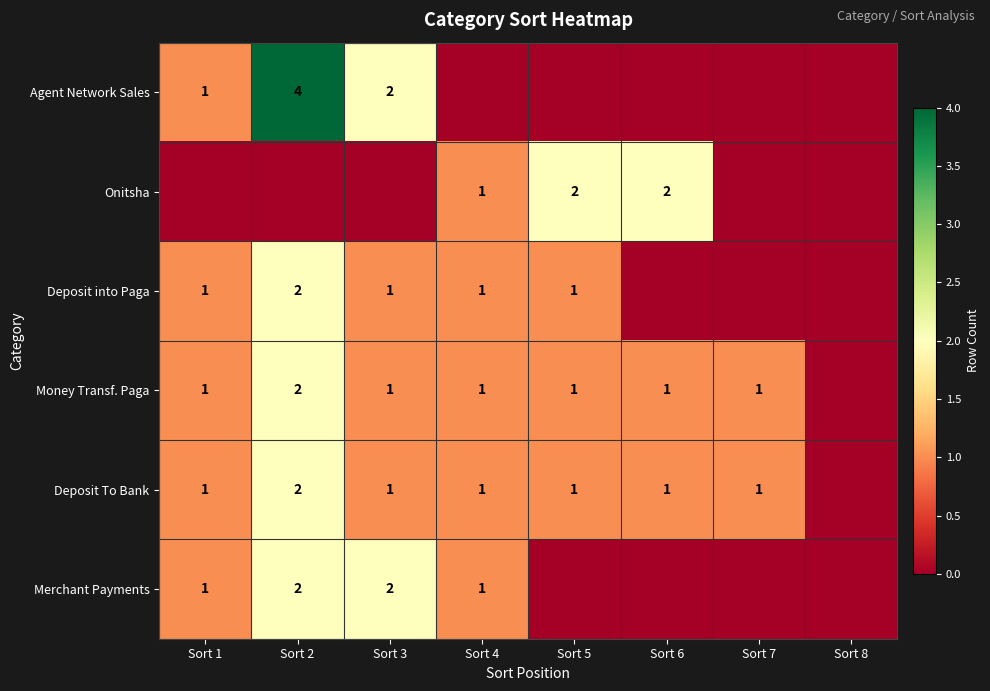

At which category is the sum across all series the highest?

Sort 2